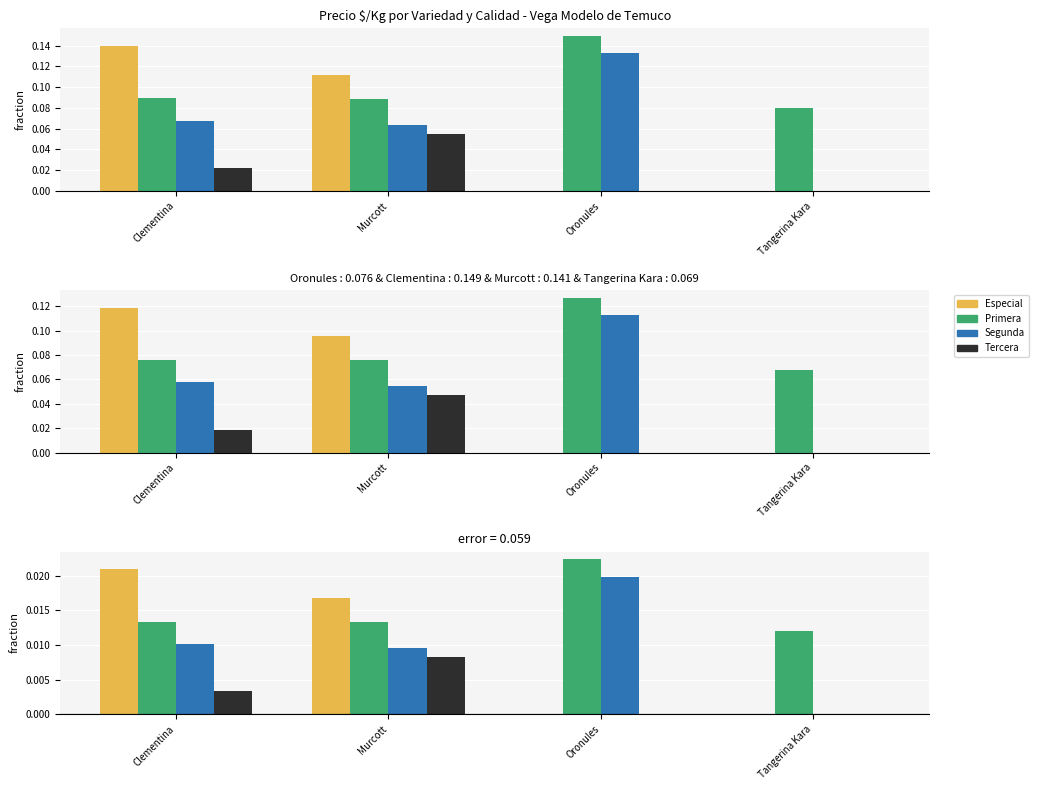

Where is Primera nearest to the value 0?

Tangerina Kara